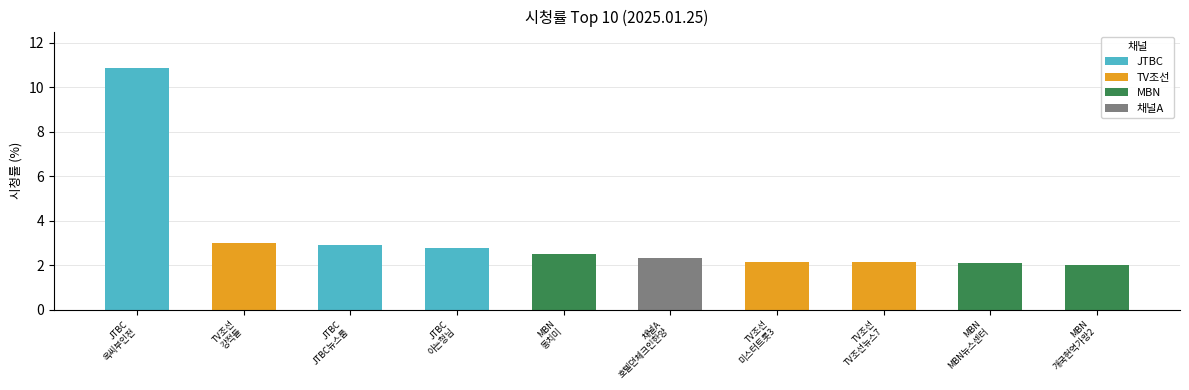

Are the bars grouped side by side (vs. stacked)?

Yes